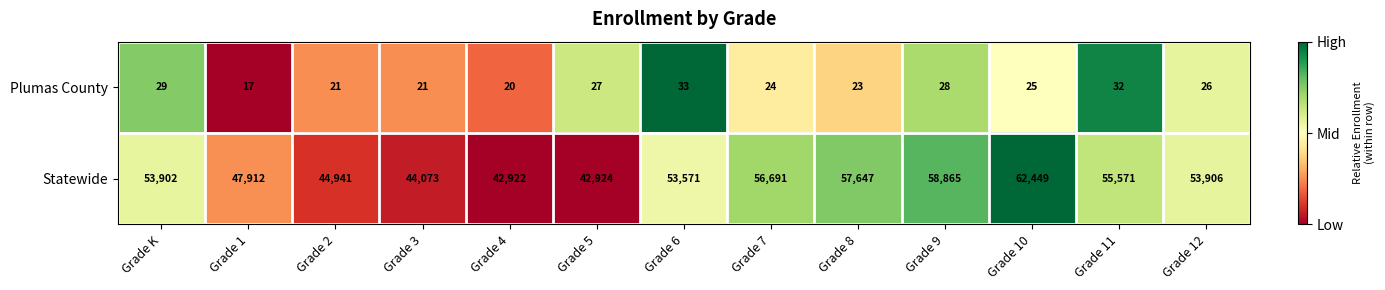

At which category is the sum across all series the highest?

Grade 10